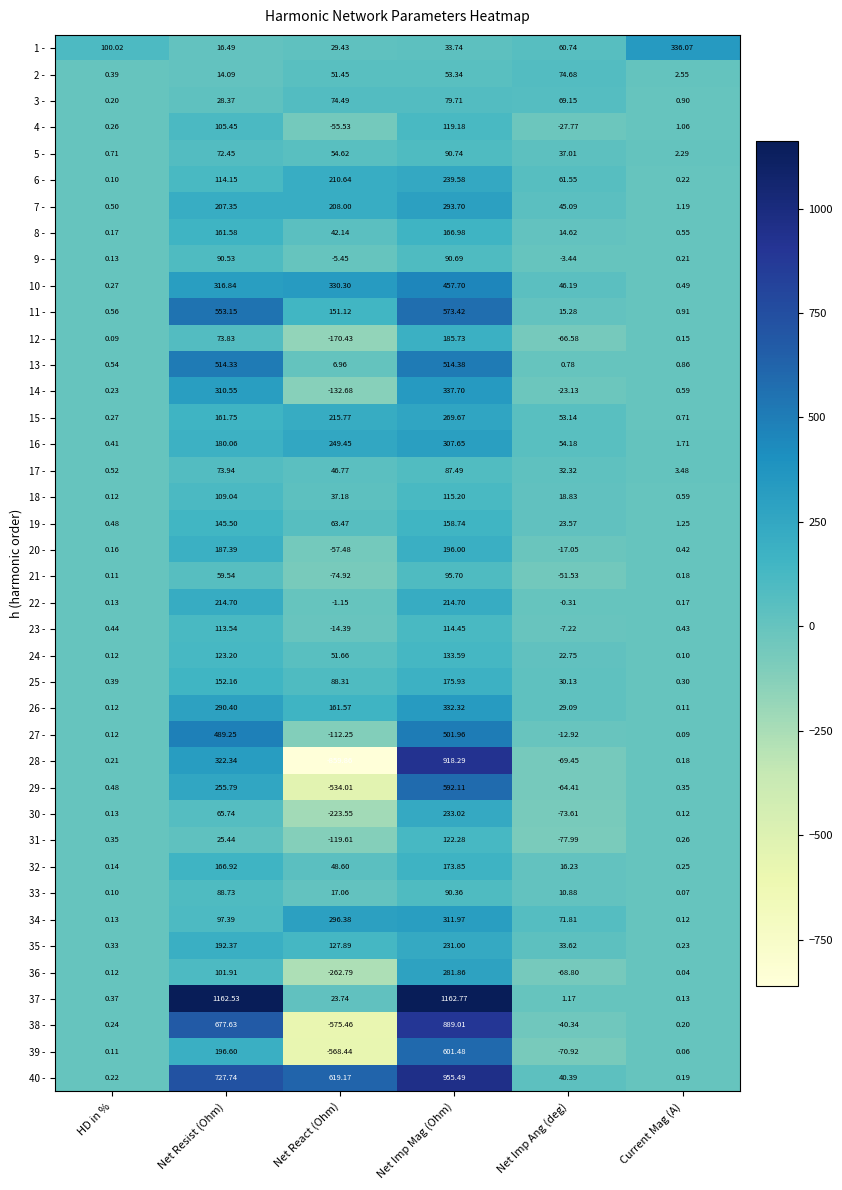

Which category has the lowest value in the 27 - series?

Net React (Ohm)